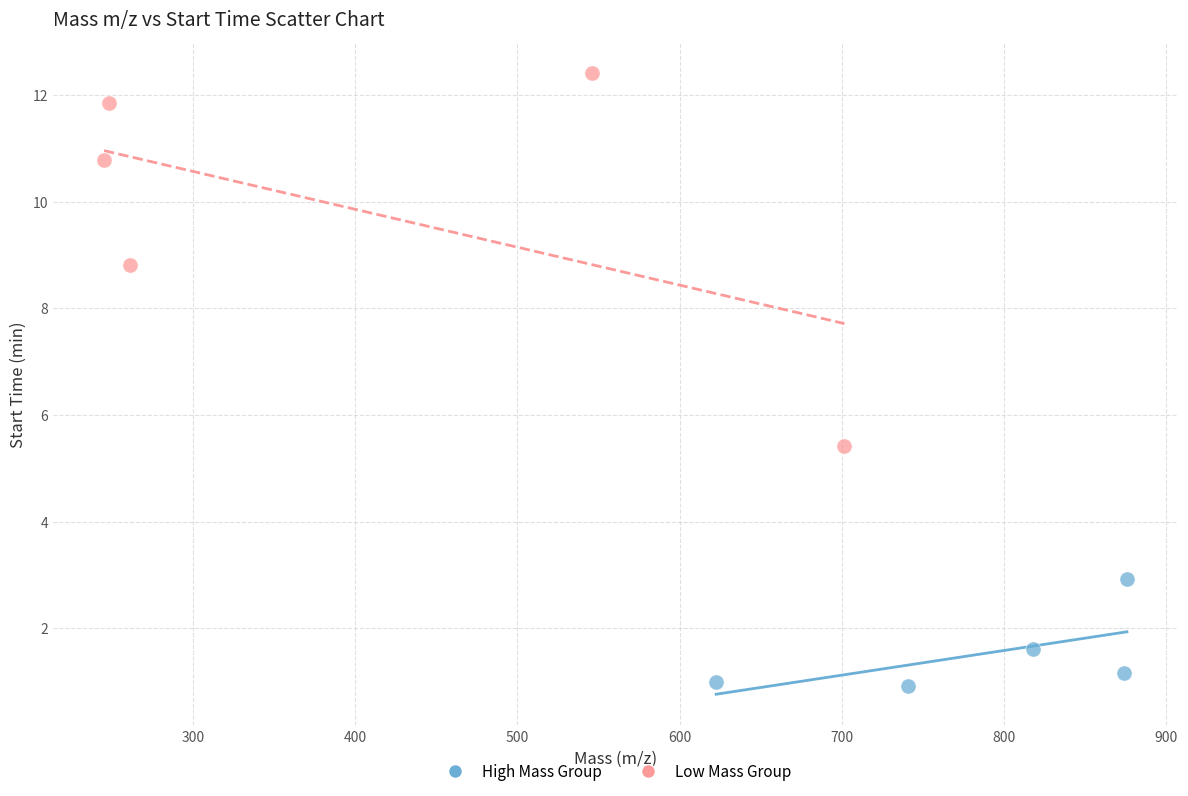

Which series reaches the maximum Y coordinate?

Low Mass Group